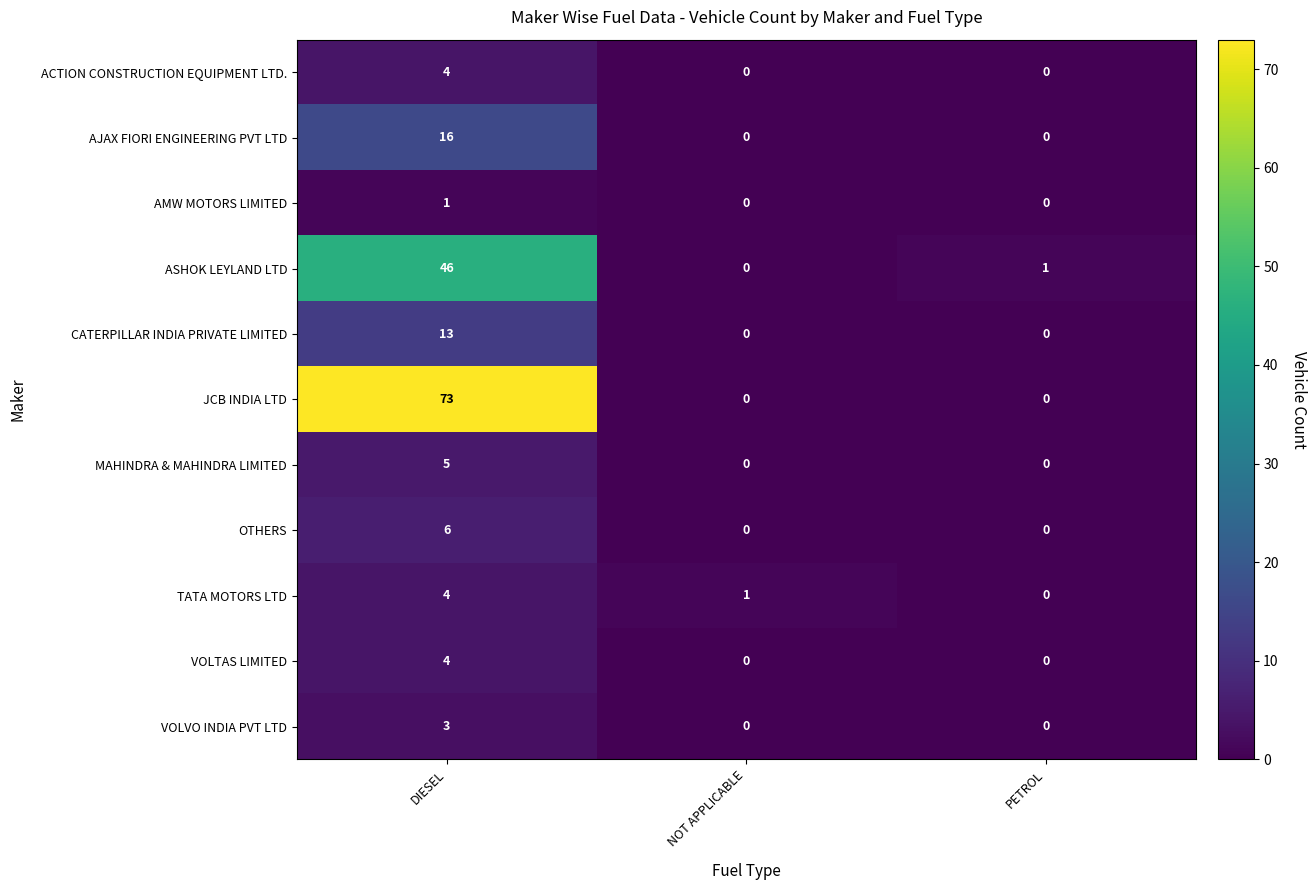

Which series changed the most between DIESEL and NOT APPLICABLE?

JCB INDIA LTD